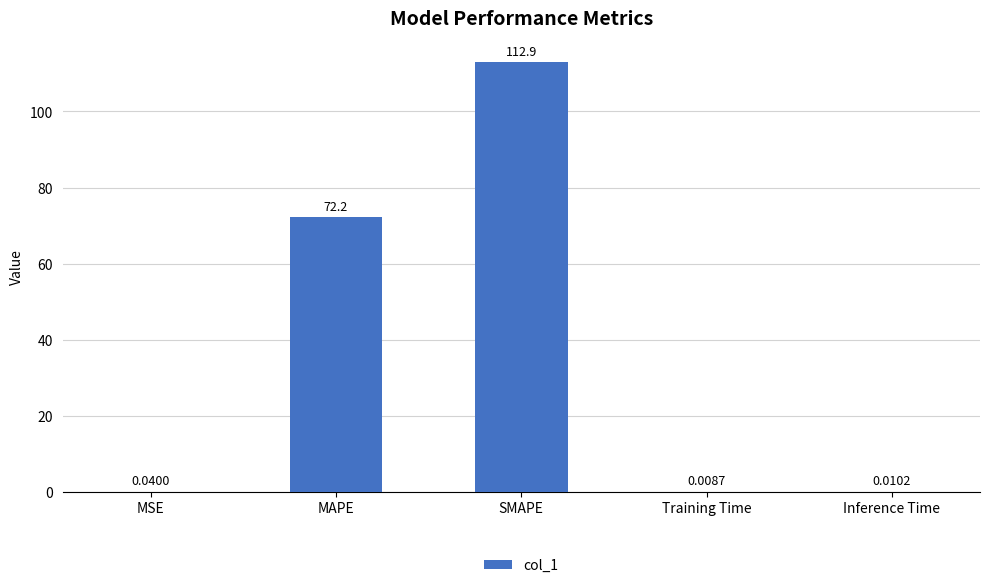

At which category does the chart reach its peak across all series?

SMAPE